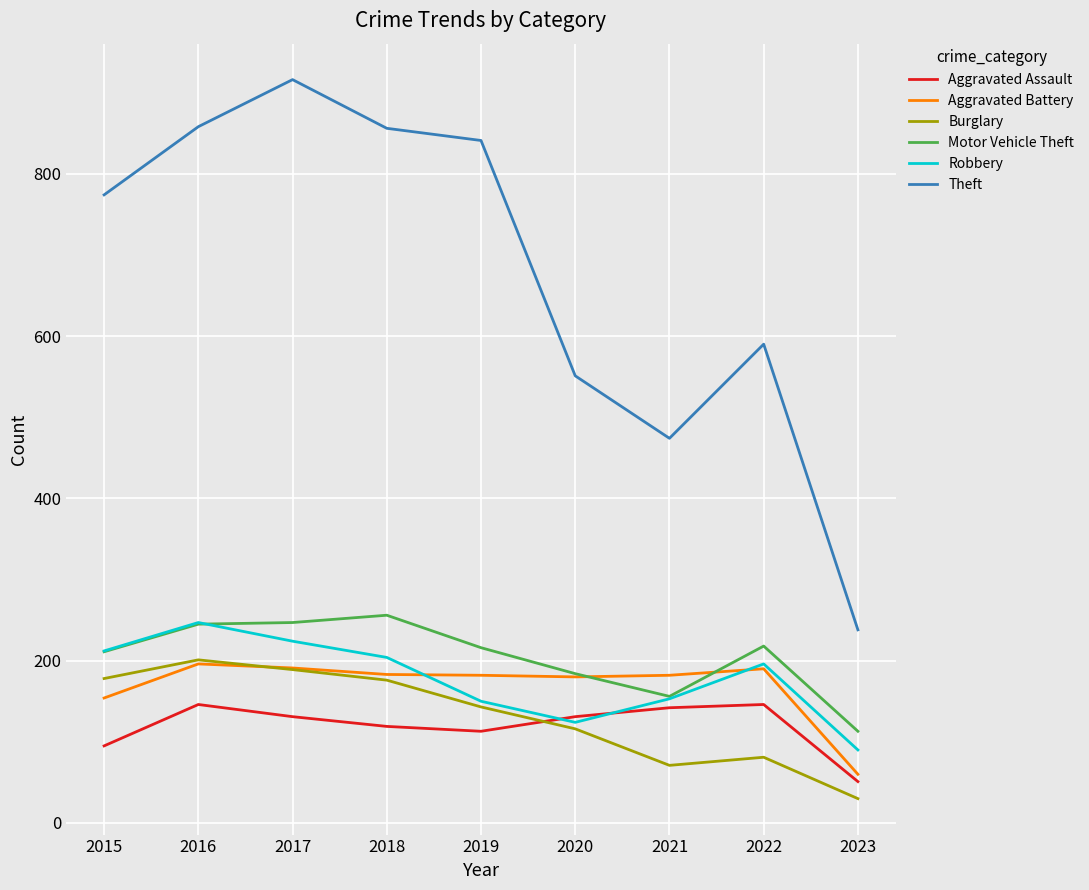

Is this an area chart (filled region under the line)?

No